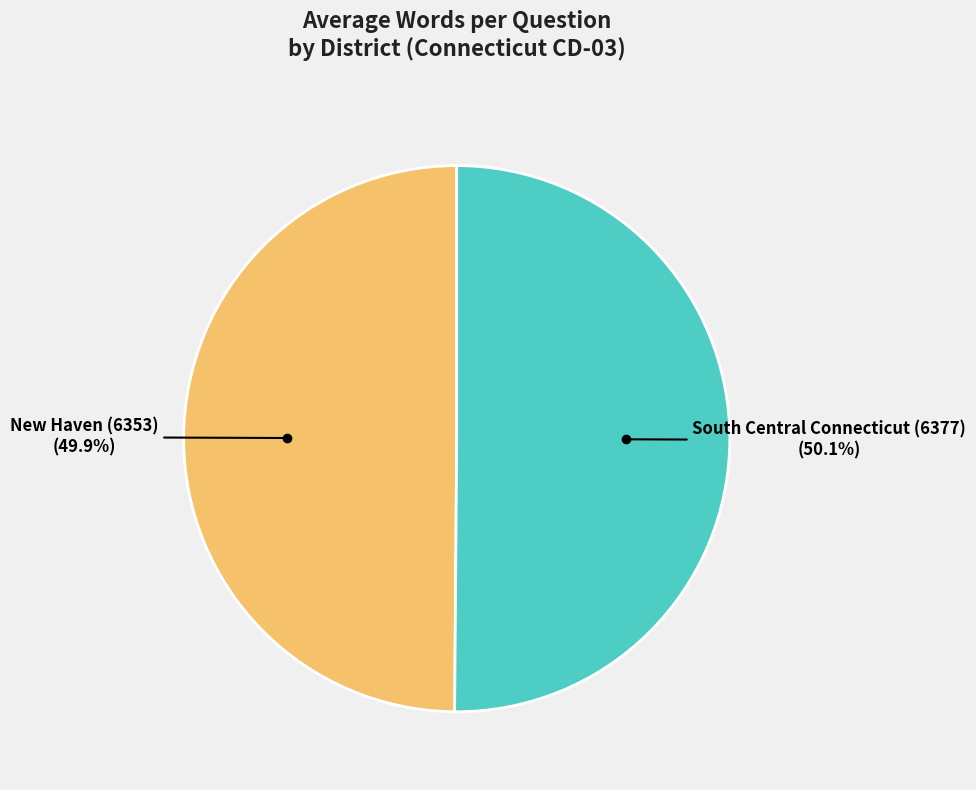

True or false: New Haven (6353) accounts for 38% of the total.

False